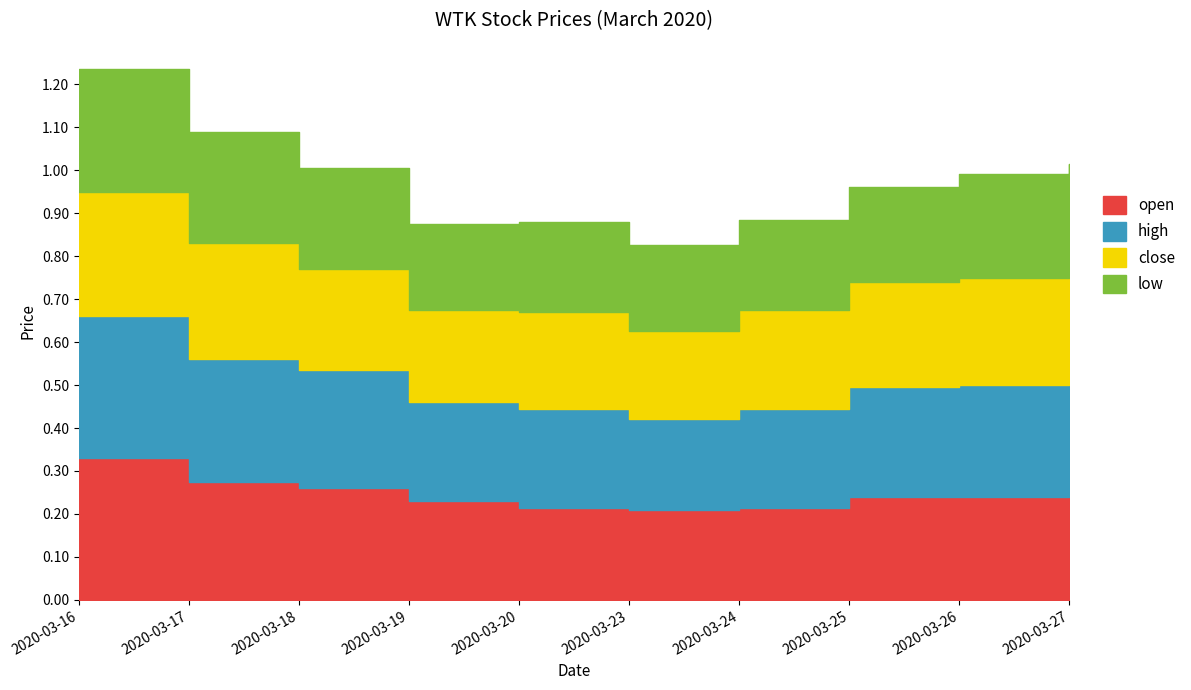

Which label corresponds to the largest value in the chart?

2020-03-16